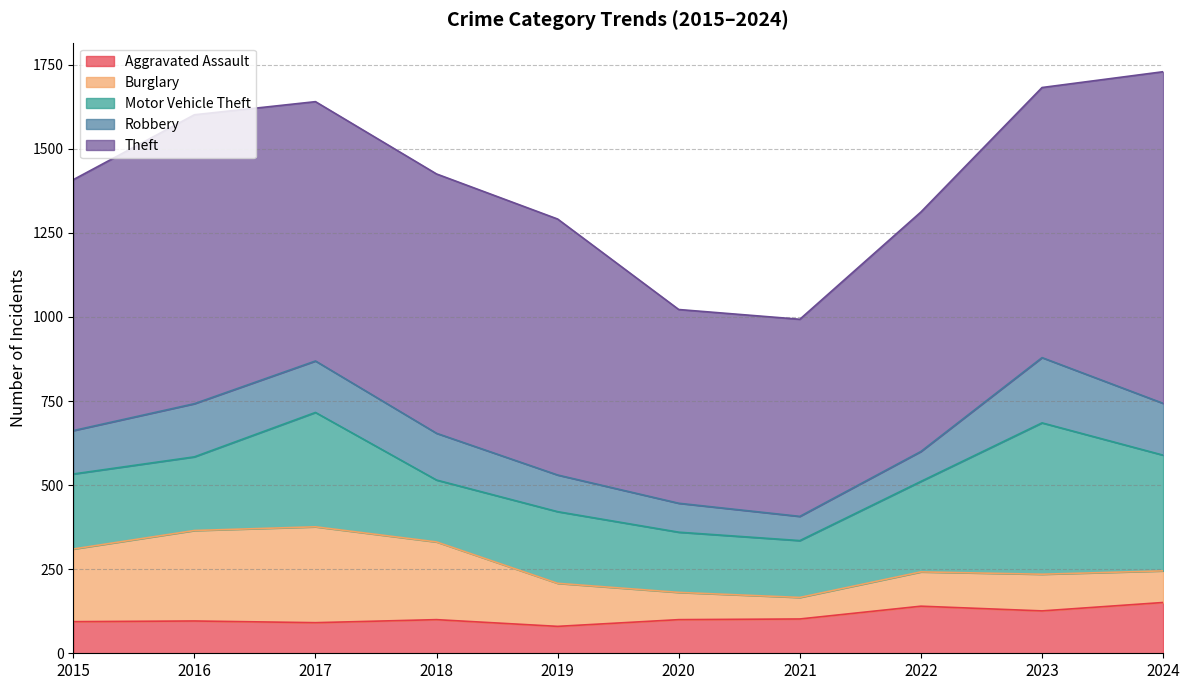

Where is the first local minimum for Motor Vehicle Theft?

2016